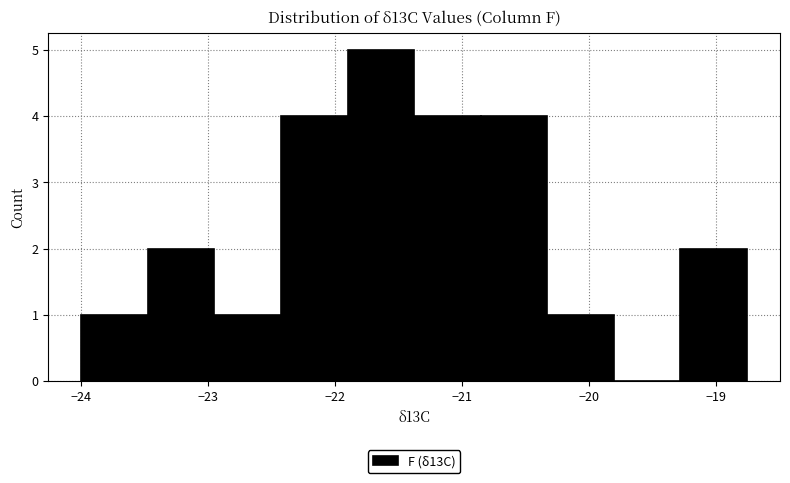

Over which range of the x-axis is the bar tallest?

-21.9 to -21.4